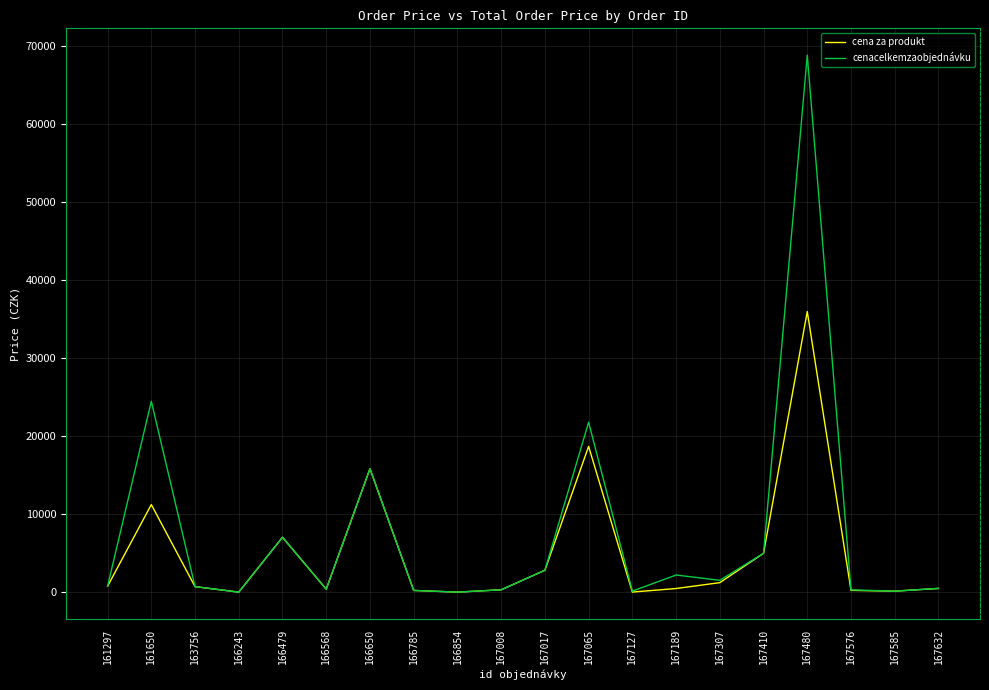

List the series in order of their peak value, lowest first.

cena za produkt, cenacelkemzaobjednávku